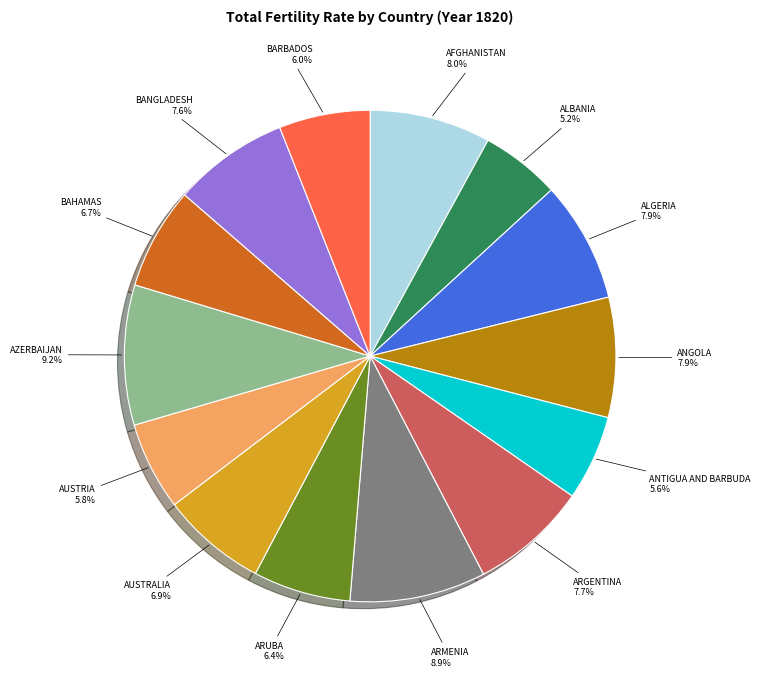

How many slices are in this pie chart?

14